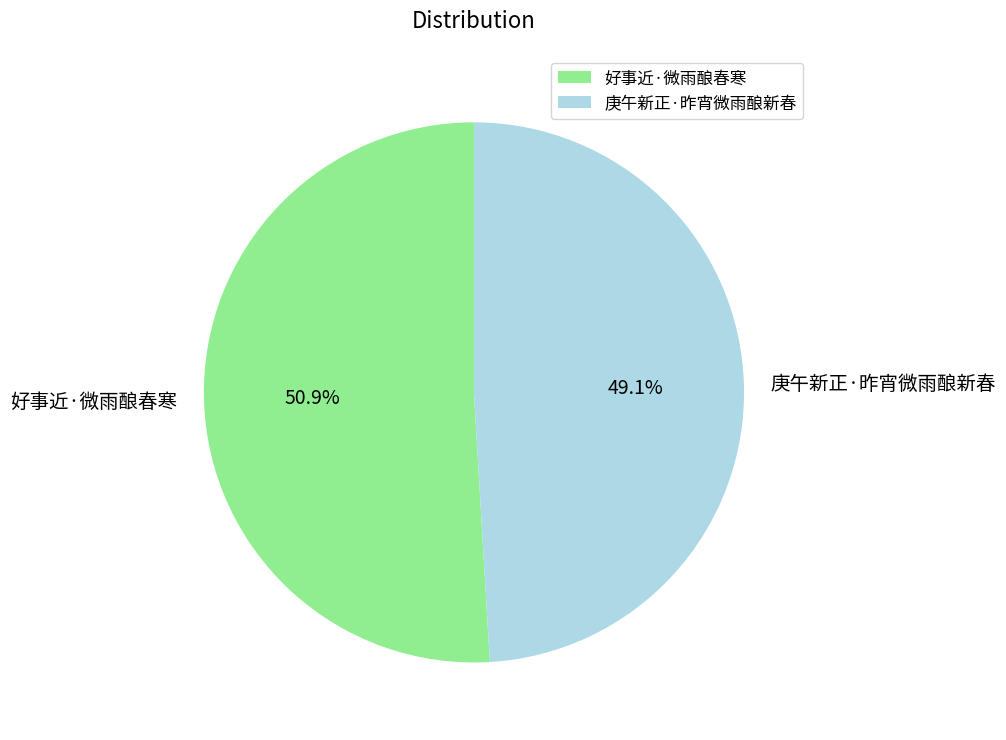

How many segments does this pie chart have?

2